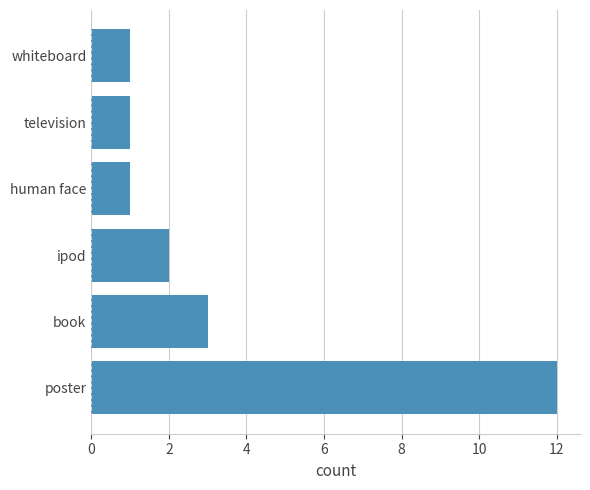

Is it true that the value at ipod is 2?

True